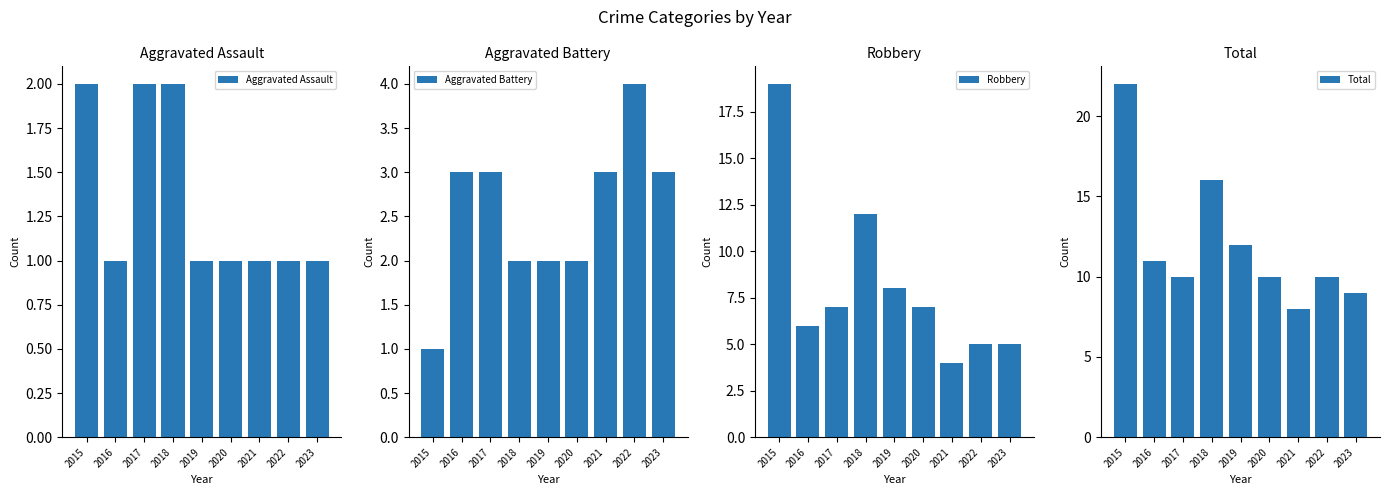

What is the value of the Aggravated Assault bar at the 4th from the left?

2